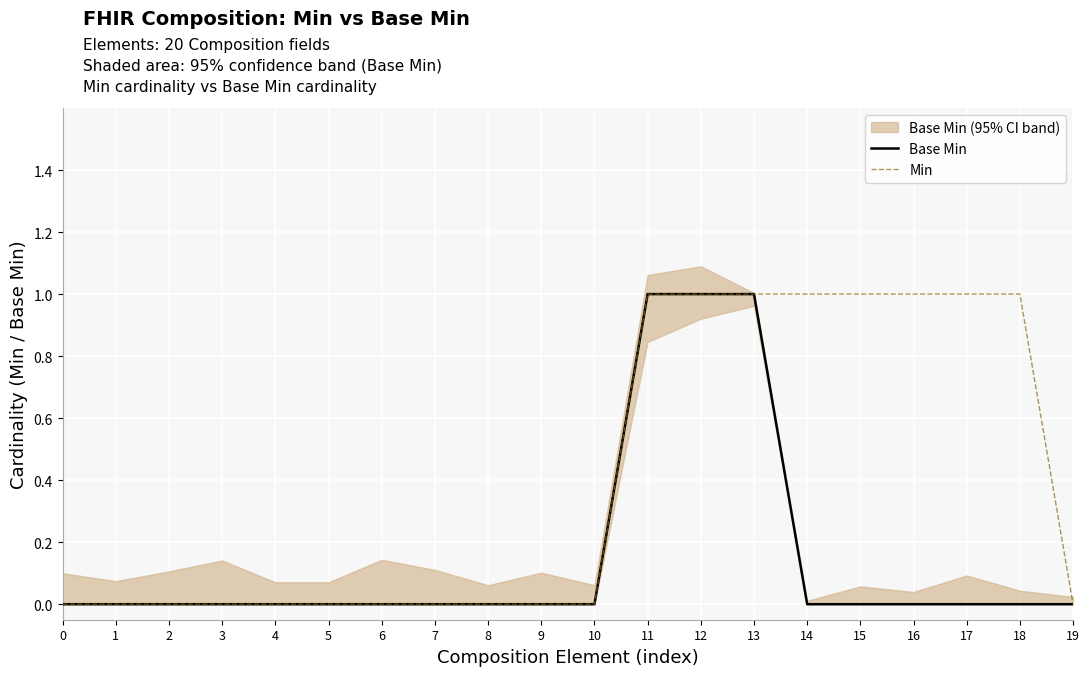

Rank the categories by Base Min value from highest to lowest.

11, 12, 13, 0, 1, 2, 3, 4, 5, 6, 7, 8, 9, 10, 14, 15, 16, 17, 18, 19